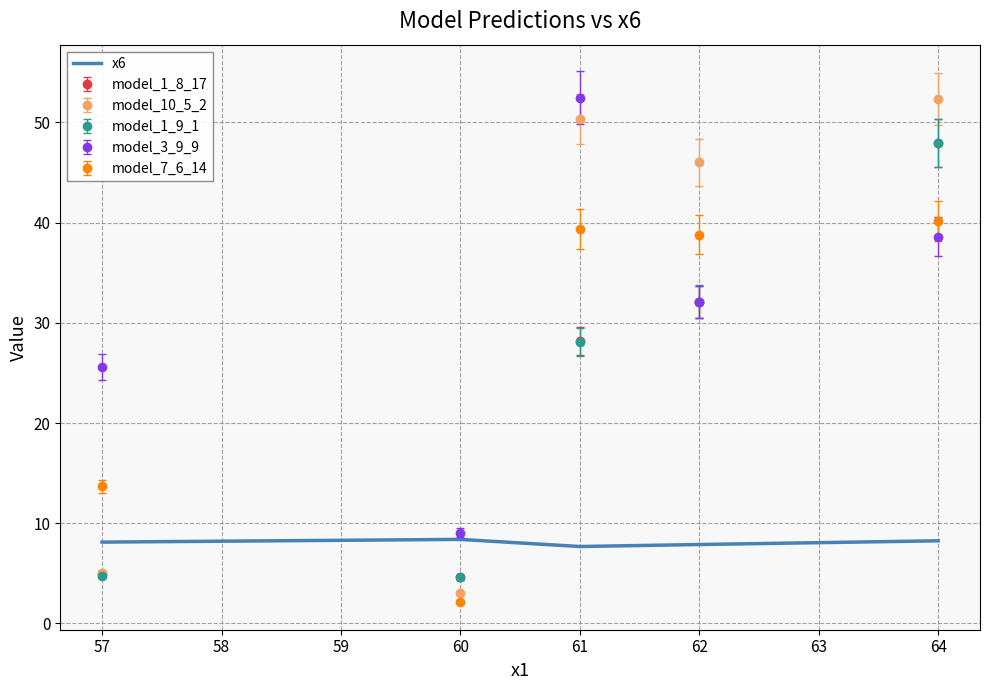

The value of model_10_5_2 at 57 is 5.1. True or false?

True